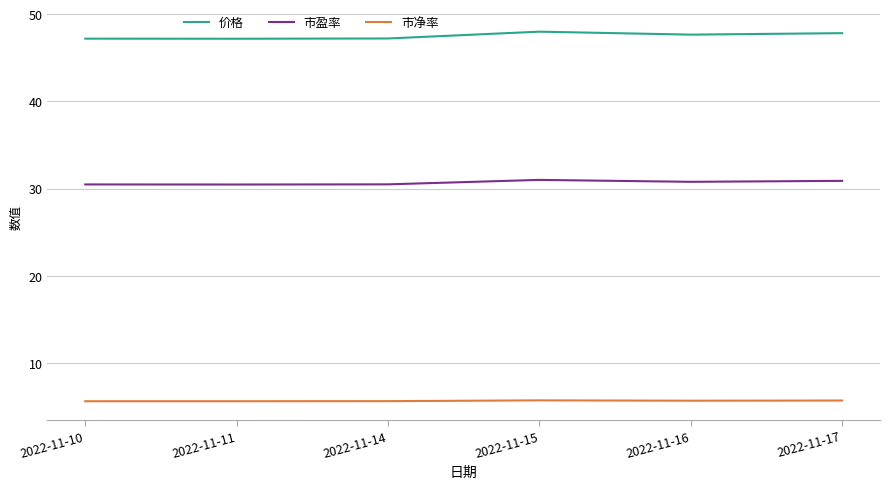

Which series has the largest total across all categories?

价格